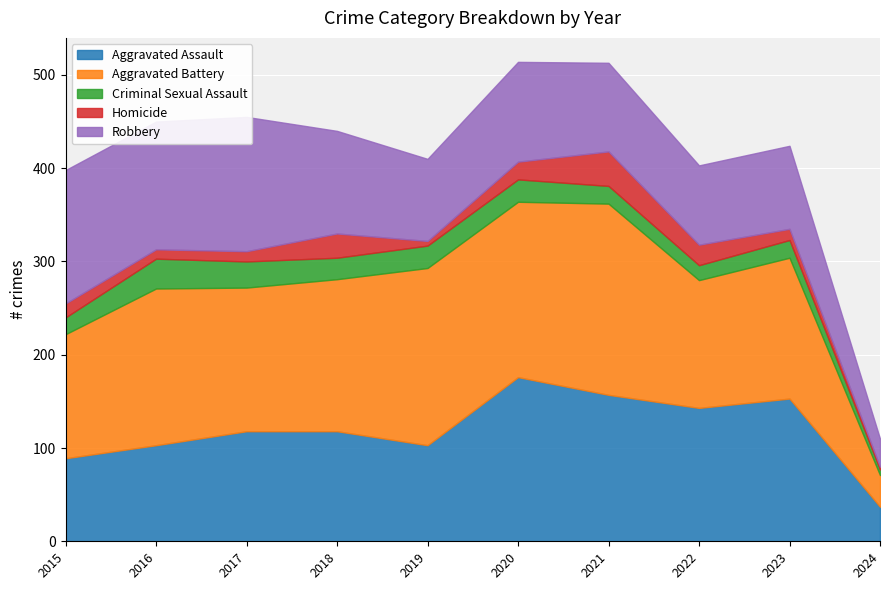

What is the approximate value of Homicide at 2017?

11